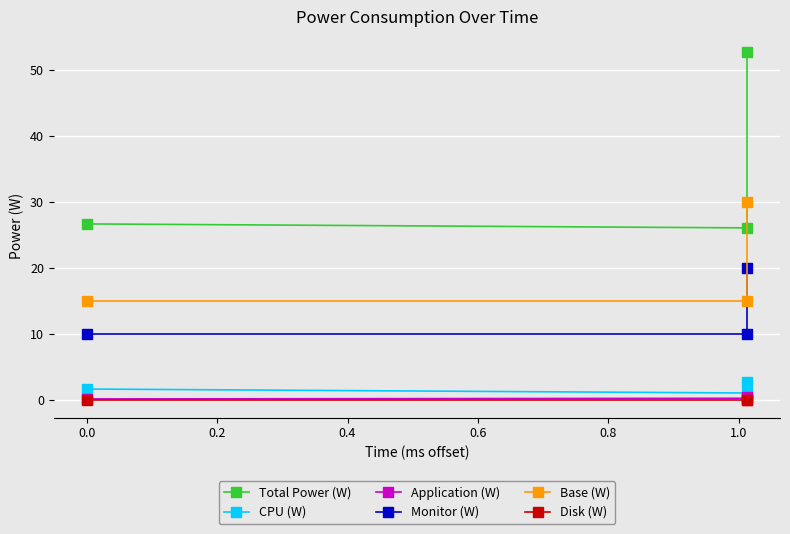

Which series has the largest total across all categories?

Total Power (W)